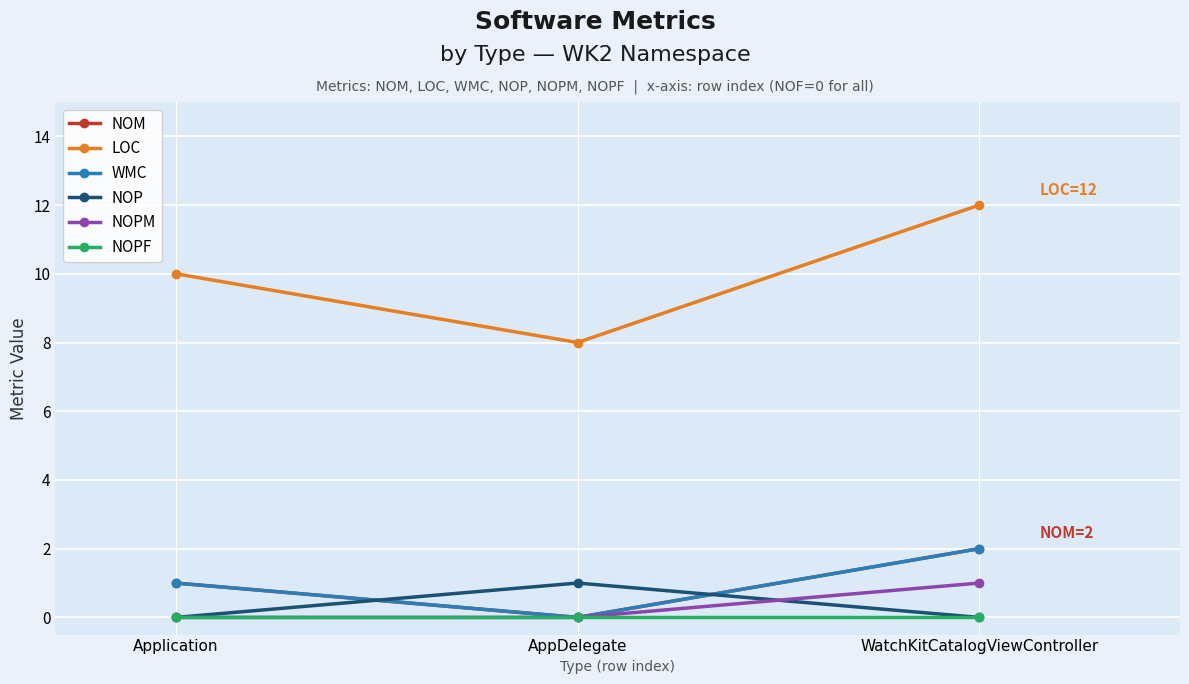

What is the difference between the maximum and minimum values in the LOC series?

4